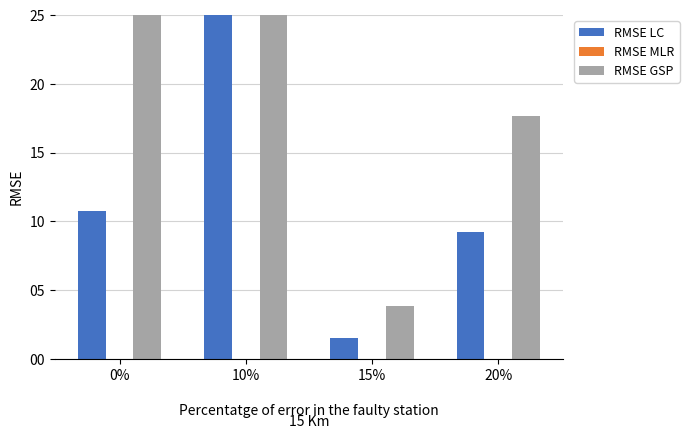

The RMSE LC series shows 9.2 at 20%. True or false?

True